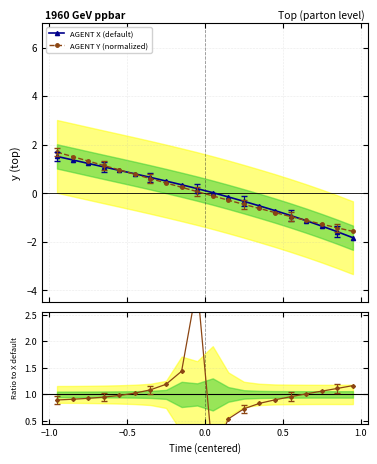

What is the lowest value of the AGENT Y (normalized) series?

-1.6